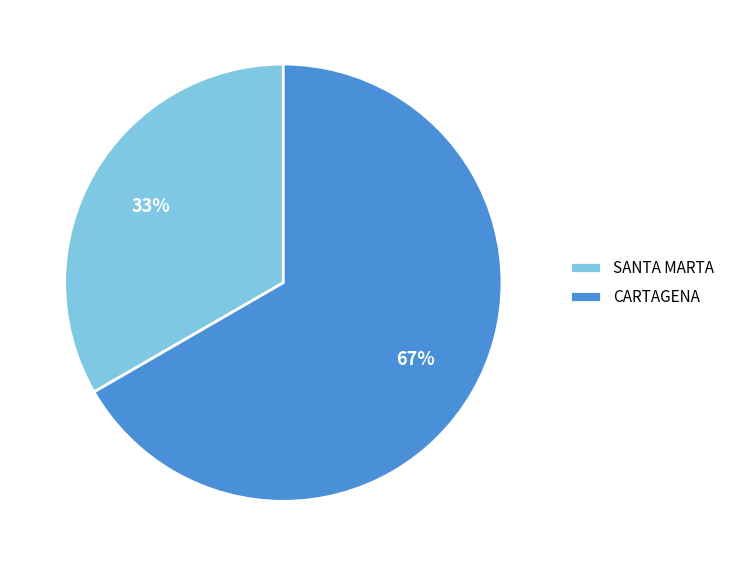

Which slice is the largest?

CARTAGENA